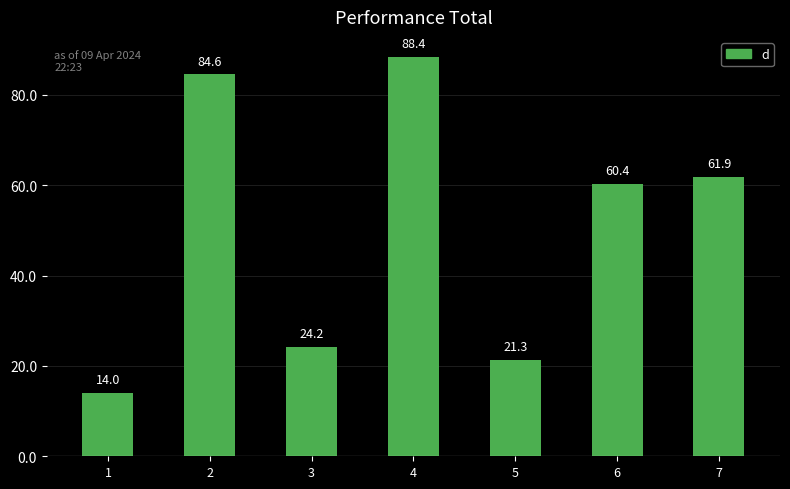

What is the value of the 7th bar from the left?

61.9